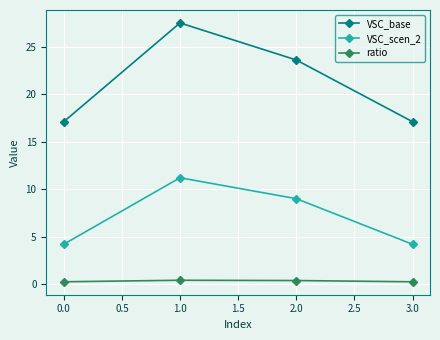

What are all the series names shown in the legend?

VSC_base, VSC_scen_2, ratio